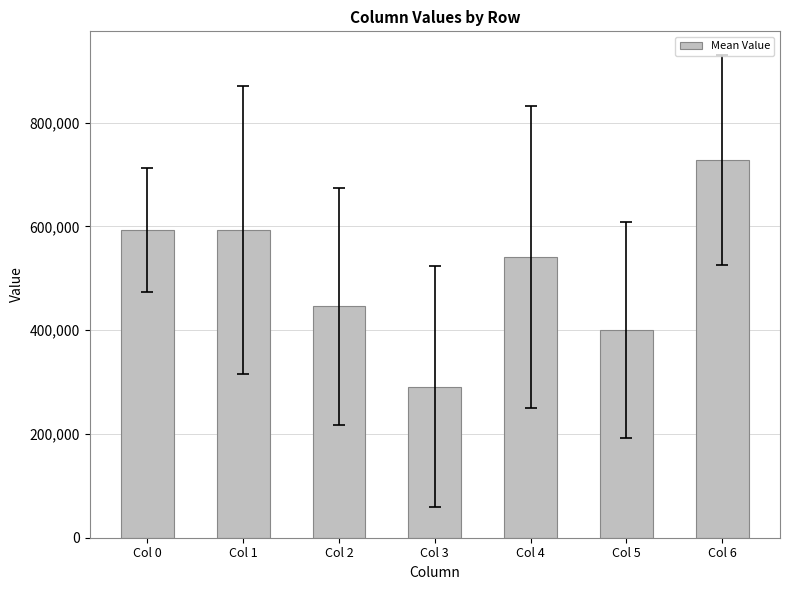

How many data points are less than 540640?

3